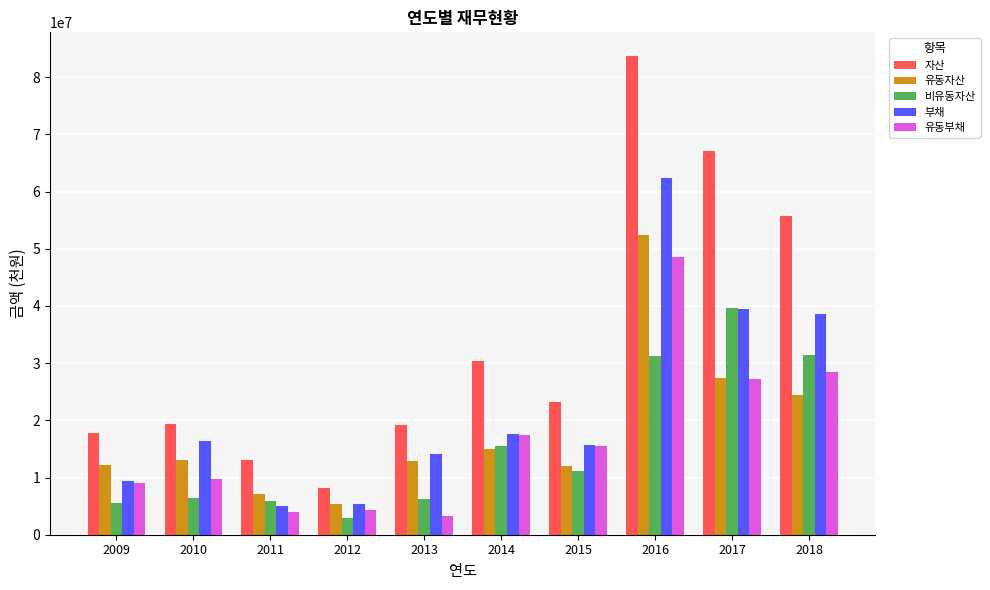

What is the total value across all series at 2017?

200916576